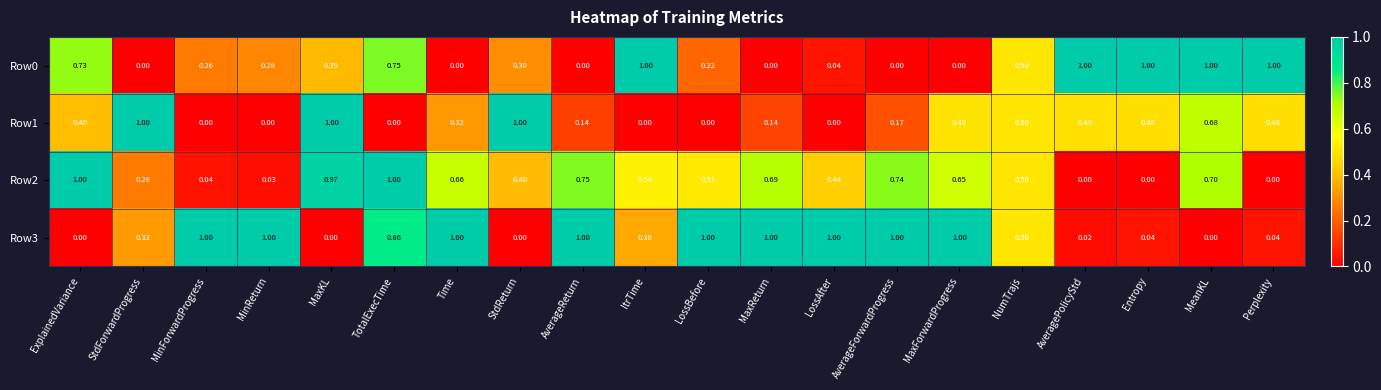

At which category is the sum across all series the highest?

TotalExecTime